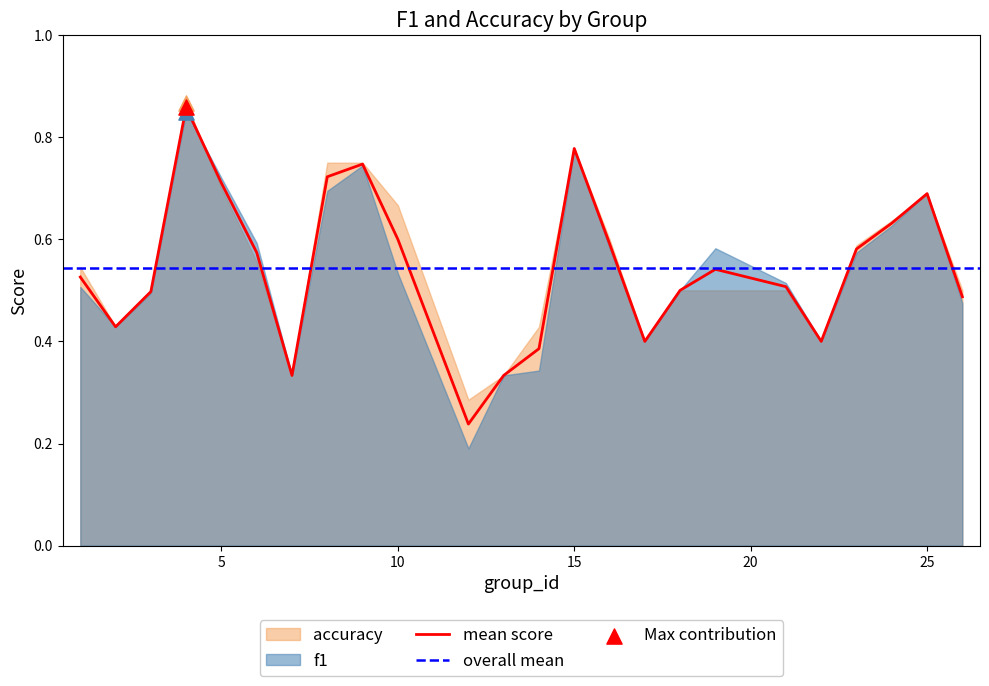

What is the change in value from 12 to 16?

+0.4